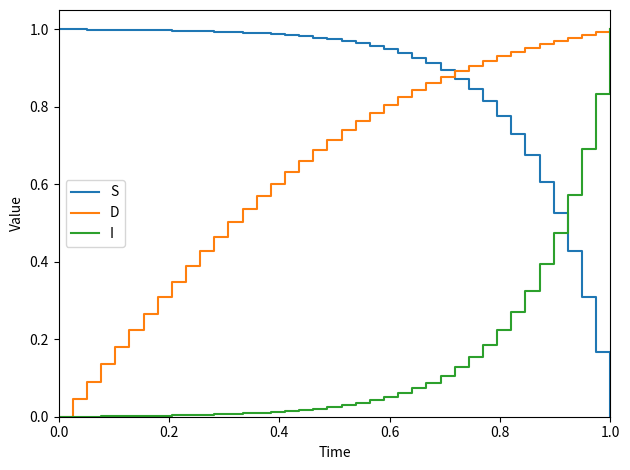

How many values in the S series exceed 0?

39